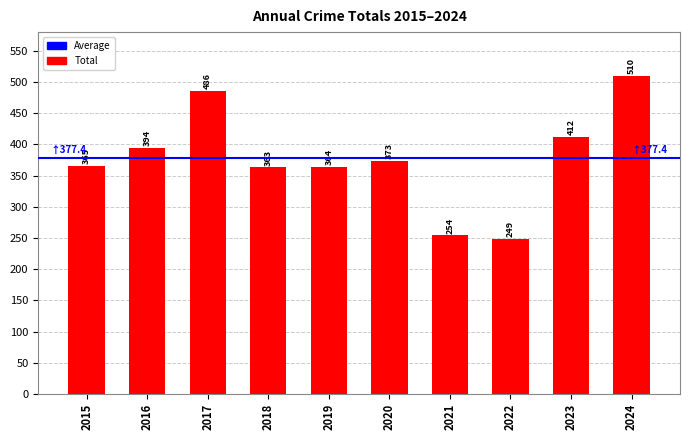

Rank the categories by value from highest to lowest.

2024, 2017, 2023, 2016, 2020, 2015, 2019, 2018, 2021, 2022